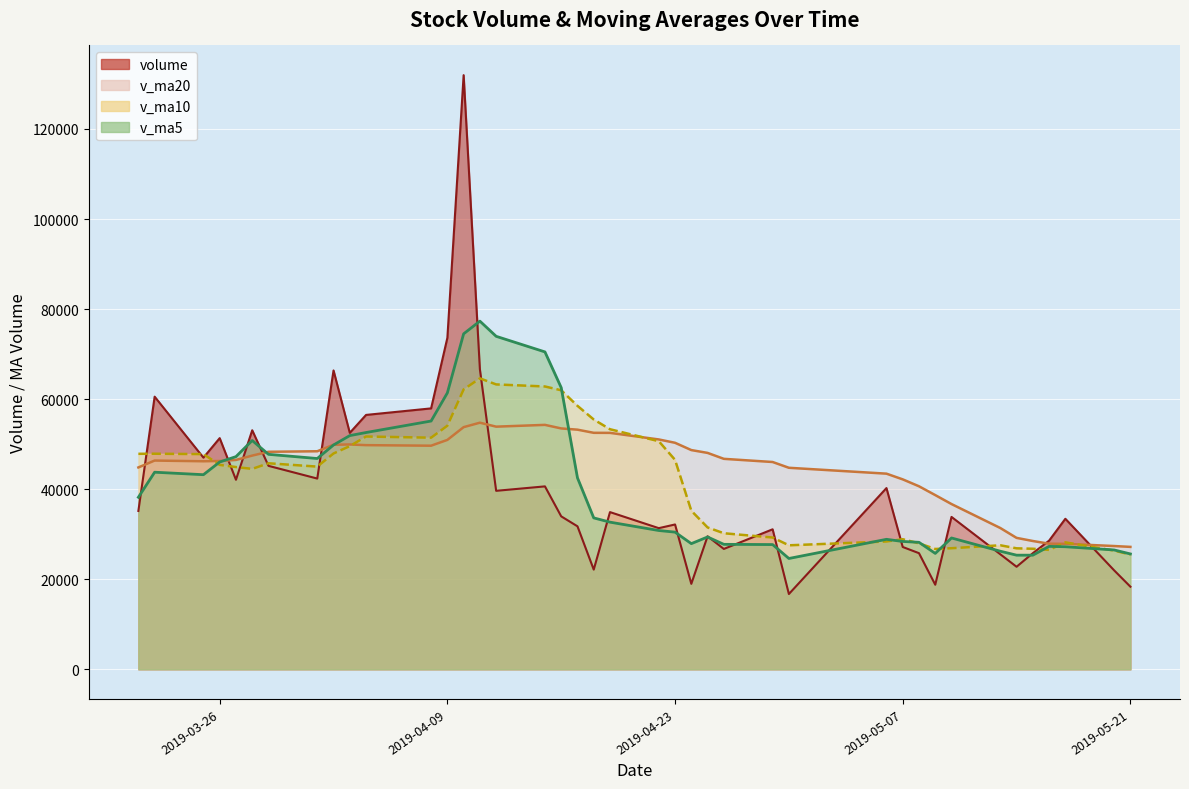

Which series has the largest total across all categories?

v_ma20